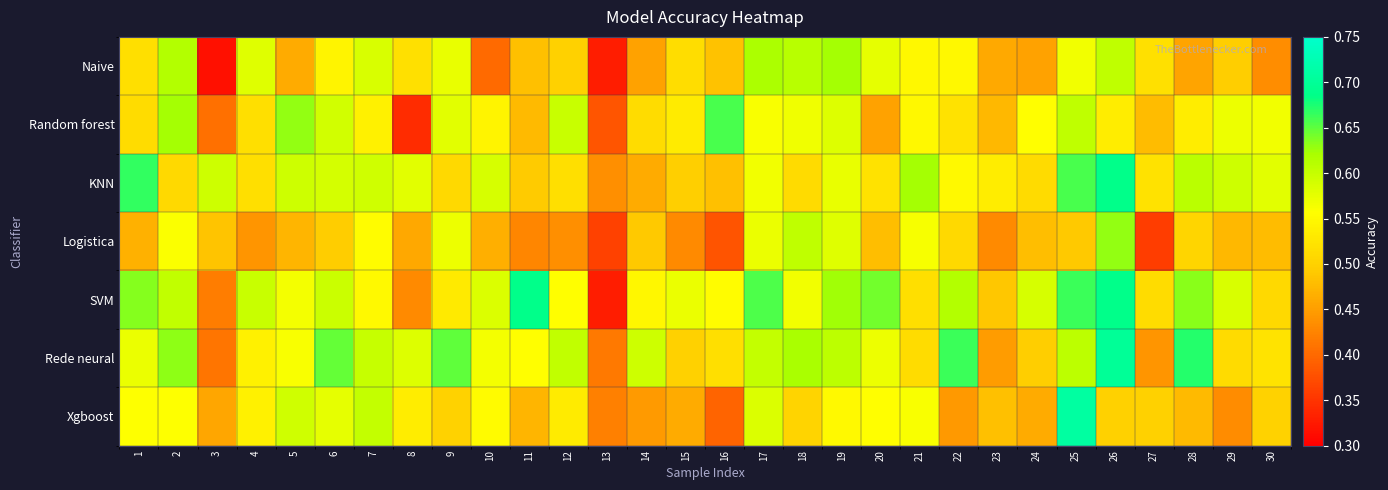

Reading right to left, what are all the values shown in this chart?

Naive: 30=0.4	29=0.5	28=0.5	27=0.5	26=0.6	25=0.6	24=0.5	23=0.5	22=0.5	21=0.5	20=0.6	19=0.6	18=0.6	17=0.6	16=0.5	15=0.5	14=0.5	13=0.3	12=0.5	11=0.5	10=0.4	9=0.6	8=0.5	7=0.6	6=0.5	5=0.5	4=0.6	3=0.3	2=0.6	1=0.5
Random forest: 30=0.6	29=0.6	28=0.5	27=0.5	26=0.5	25=0.6	24=0.6	23=0.5	22=0.5	21=0.5	20=0.5	19=0.6	18=0.6	17=0.6	16=0.7	15=0.5	14=0.5	13=0.4	12=0.6	11=0.5	10=0.5	9=0.6	8=0.3	7=0.5	6=0.6	5=0.6	4=0.5	3=0.4	2=0.6	1=0.5
KNN: 30=0.6	29=0.6	28=0.6	27=0.5	26=0.7	25=0.7	24=0.5	23=0.5	22=0.6	21=0.6	20=0.5	19=0.6	18=0.5	17=0.6	16=0.5	15=0.5	14=0.5	13=0.4	12=0.5	11=0.5	10=0.6	9=0.5	8=0.6	7=0.6	6=0.6	5=0.6	4=0.5	3=0.6	2=0.5	1=0.7
Logistica: 30=0.5	29=0.5	28=0.5	27=0.4	26=0.6	25=0.5	24=0.5	23=0.4	22=0.5	21=0.6	20=0.5	19=0.6	18=0.6	17=0.6	16=0.4	15=0.4	14=0.5	13=0.4	12=0.4	11=0.4	10=0.5	9=0.6	8=0.5	7=0.6	6=0.5	5=0.5	4=0.4	3=0.5	2=0.6	1=0.5
SVM: 30=0.5	29=0.6	28=0.6	27=0.5	26=0.7	25=0.7	24=0.6	23=0.5	22=0.6	21=0.5	20=0.6	19=0.6	18=0.6	17=0.7	16=0.6	15=0.6	14=0.5	13=0.3	12=0.6	11=0.7	10=0.6	9=0.5	8=0.4	7=0.6	6=0.6	5=0.6	4=0.6	3=0.4	2=0.6	1=0.6
Rede neural: 30=0.5	29=0.5	28=0.7	27=0.4	26=0.7	25=0.6	24=0.5	23=0.4	22=0.7	21=0.5	20=0.6	19=0.6	18=0.6	17=0.6	16=0.5	15=0.5	14=0.6	13=0.4	12=0.6	11=0.6	10=0.6	9=0.6	8=0.6	7=0.6	6=0.6	5=0.6	4=0.5	3=0.4	2=0.6	1=0.6
Xgboost: 30=0.5	29=0.4	28=0.5	27=0.5	26=0.5	25=0.7	24=0.5	23=0.5	22=0.4	21=0.6	20=0.6	19=0.6	18=0.5	17=0.6	16=0.4	15=0.5	14=0.4	13=0.4	12=0.5	11=0.5	10=0.6	9=0.5	8=0.5	7=0.6	6=0.6	5=0.6	4=0.5	3=0.5	2=0.6	1=0.6